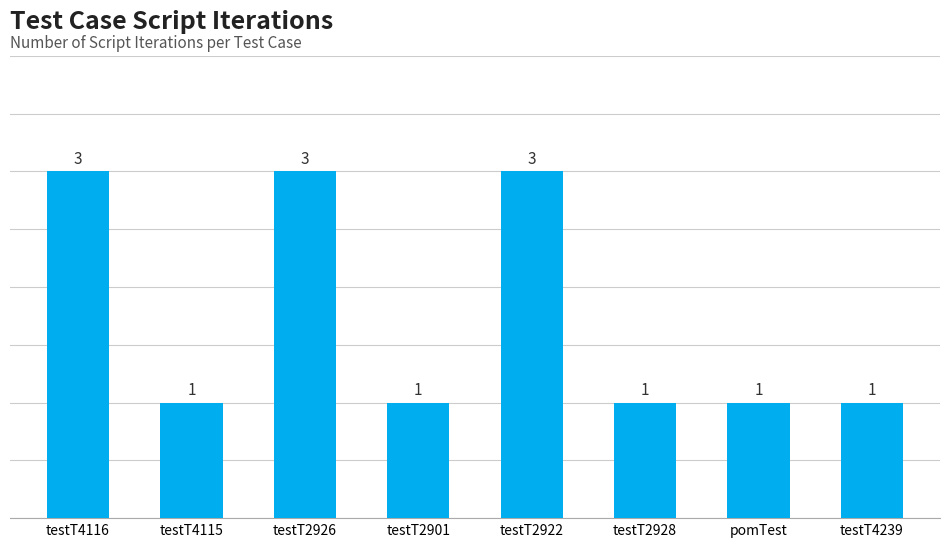

What is the difference between the second highest and second lowest values?

2